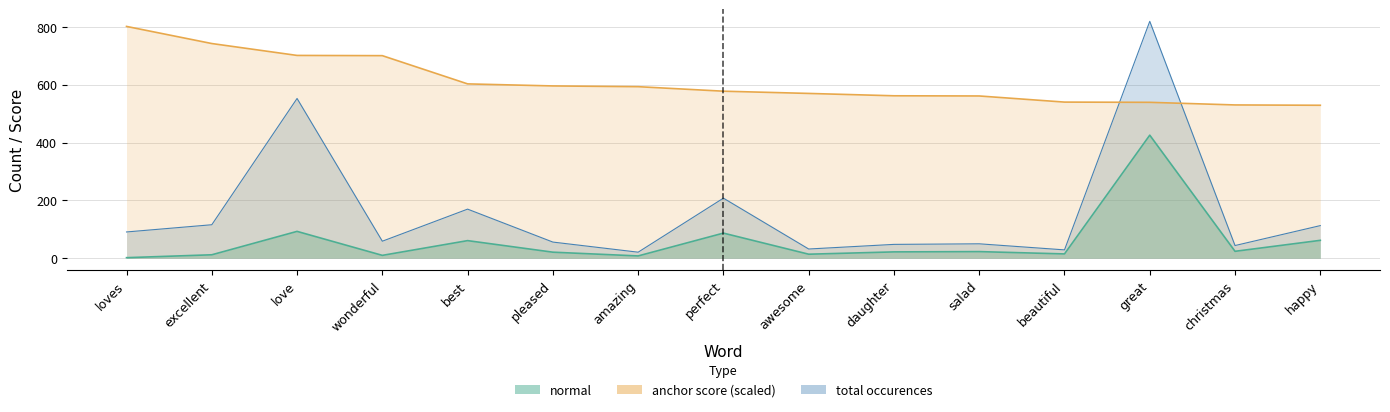

What is the difference between the maximum and minimum values in the anchor score series?

272.9